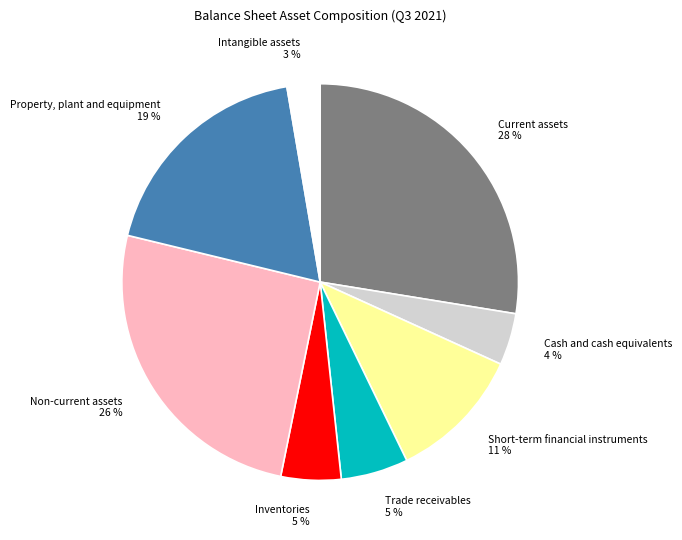

Count the number of slices in the pie.

8